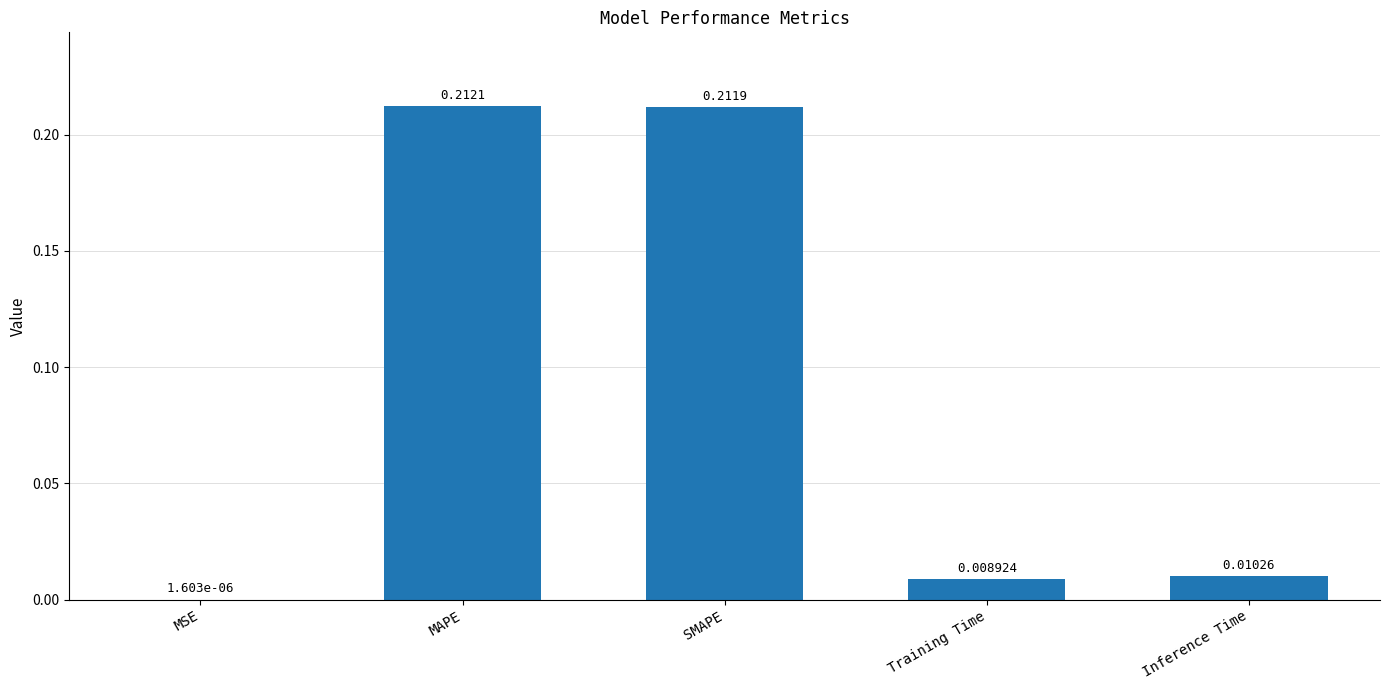

Where is the data nearest to the value 0?

MSE